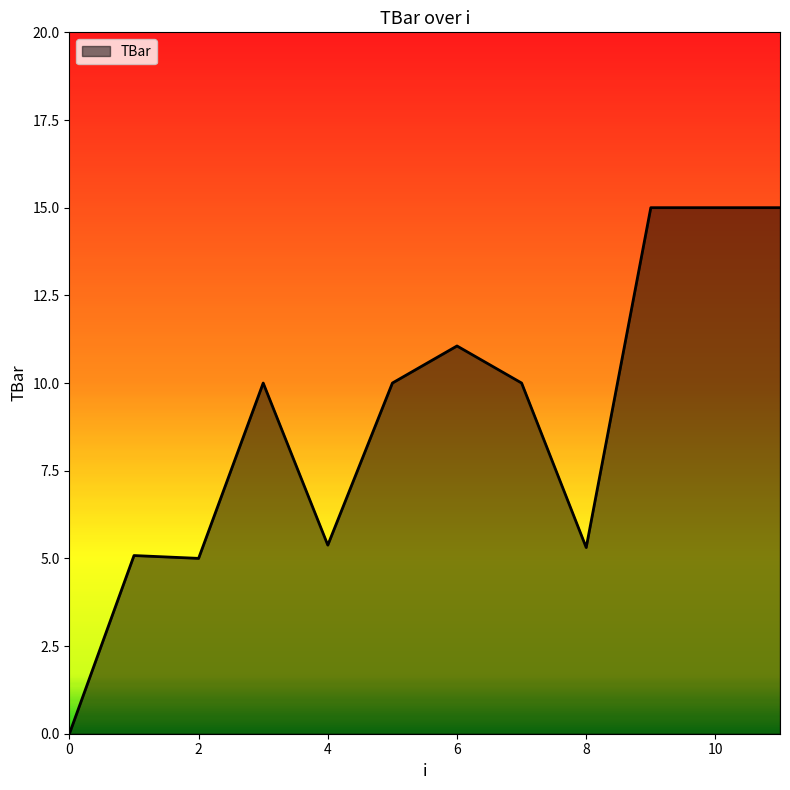

How many categories are shown in the chart?

12